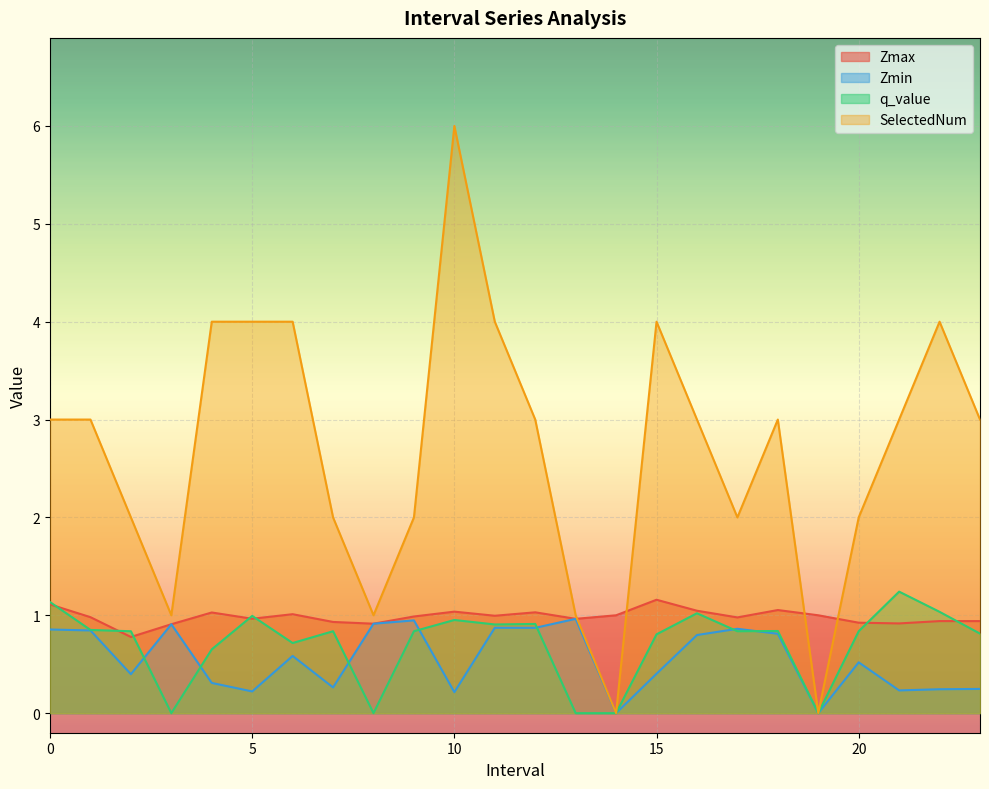

What position from the left is 1.0?

2